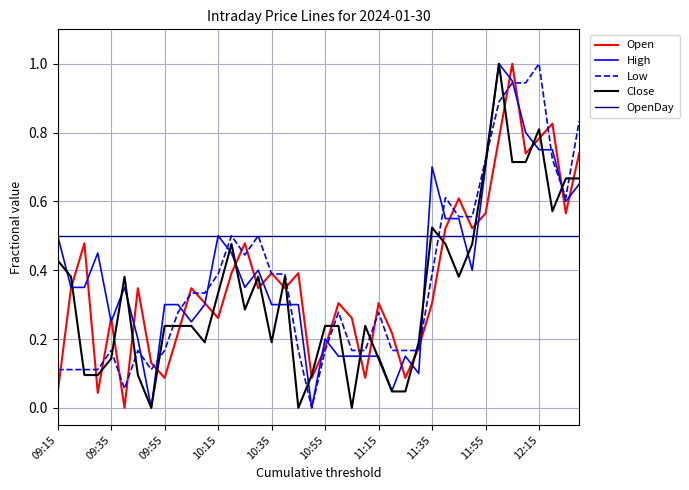

What is the greatest value displayed?

1.0